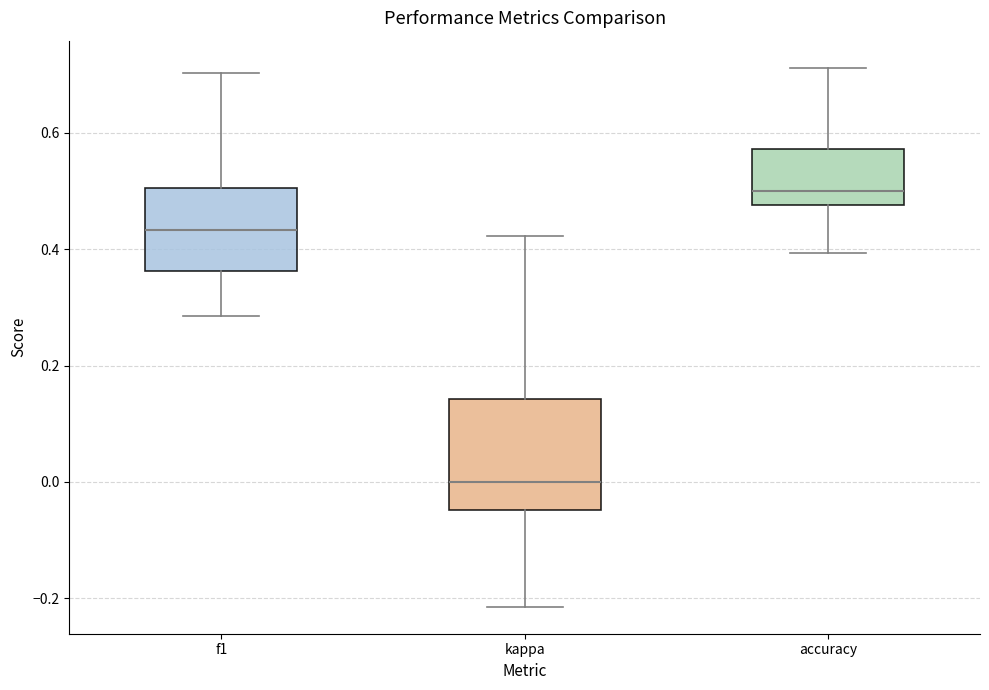

Reading left to right, read every box against the y-axis: the position of its median line, the range the box covers, and the ends of its whiskers. The values are not printed on the chart, so give them approximately, as read against the axis.

f1: median 0.44, box 0.36 to 0.50, whiskers 0.28 to 0.70
kappa: median 0.00, box -0.04 to 0.14, whiskers -0.22 to 0.42
accuracy: median 0.50, box 0.48 to 0.58, whiskers 0.40 to 0.72